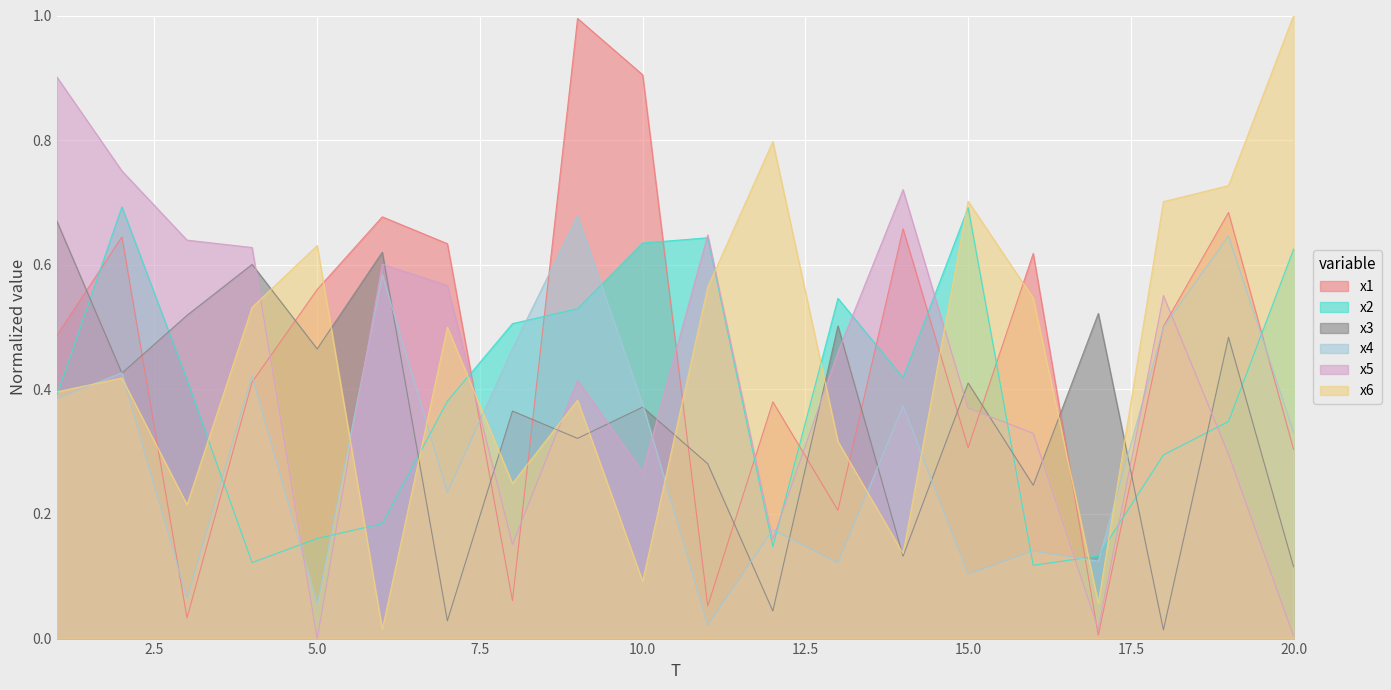

How many x2 values are between 0 and 1?

20